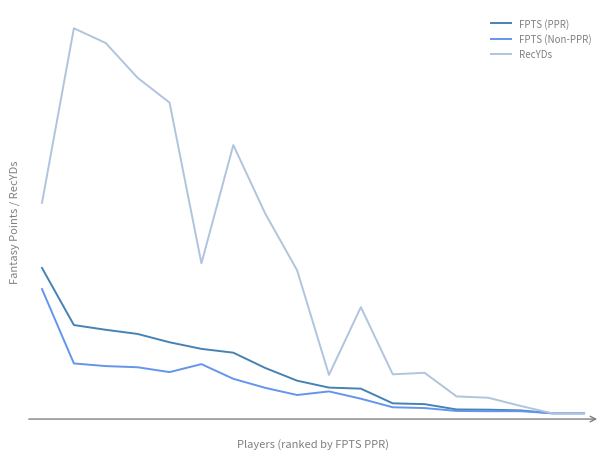

In RecYDs, how many points are higher than both neighbors (excluding endpoints)?

4